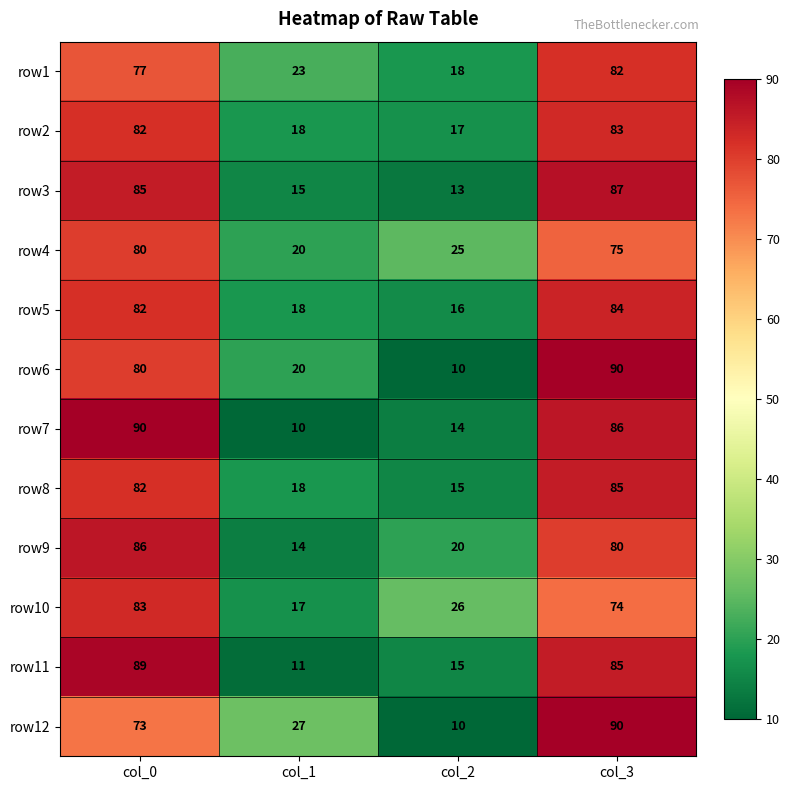

List the labels in order of row6 value, smallest first.

col_2, col_1, col_0, col_3